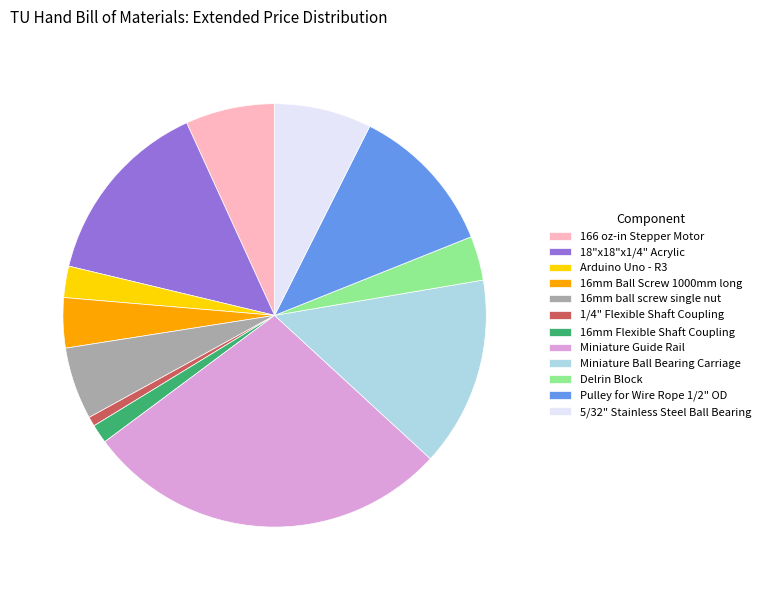

How many slices are in this pie chart?

12